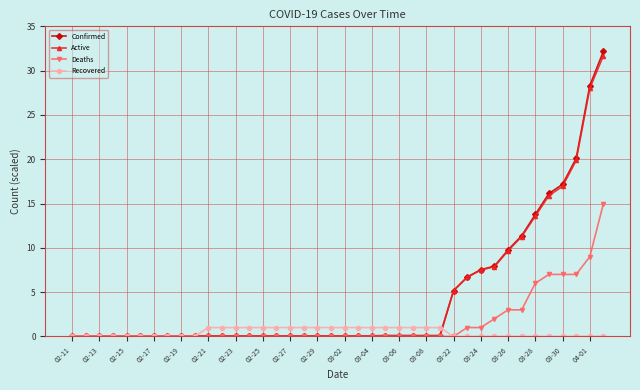

What is the maximum value for Recovered?

1.0